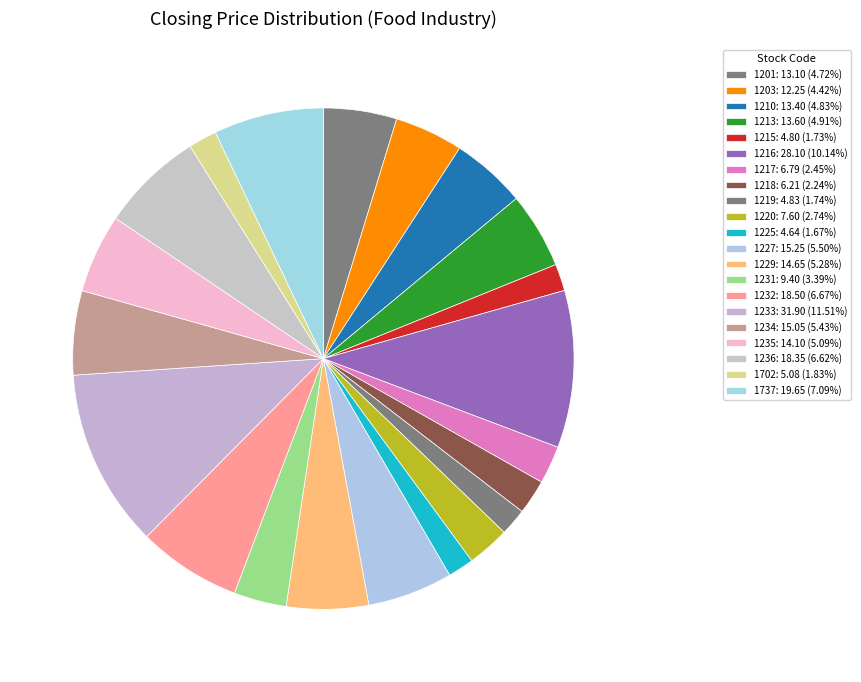

Does any single category account for the majority?

No